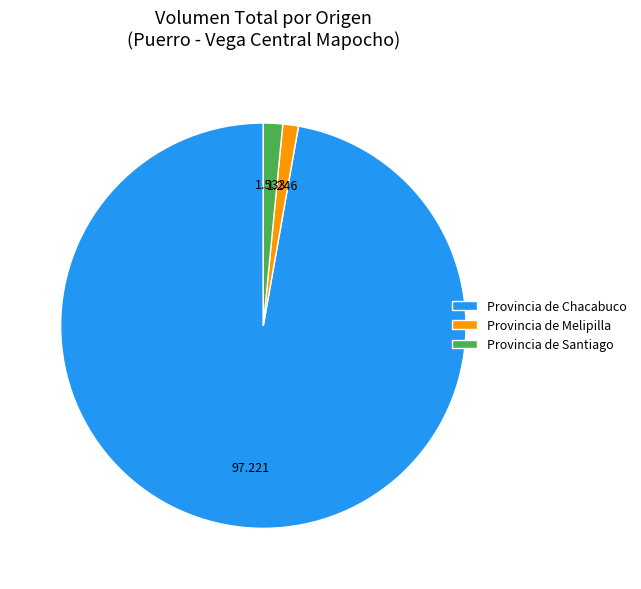

Count the number of slices in the pie.

3